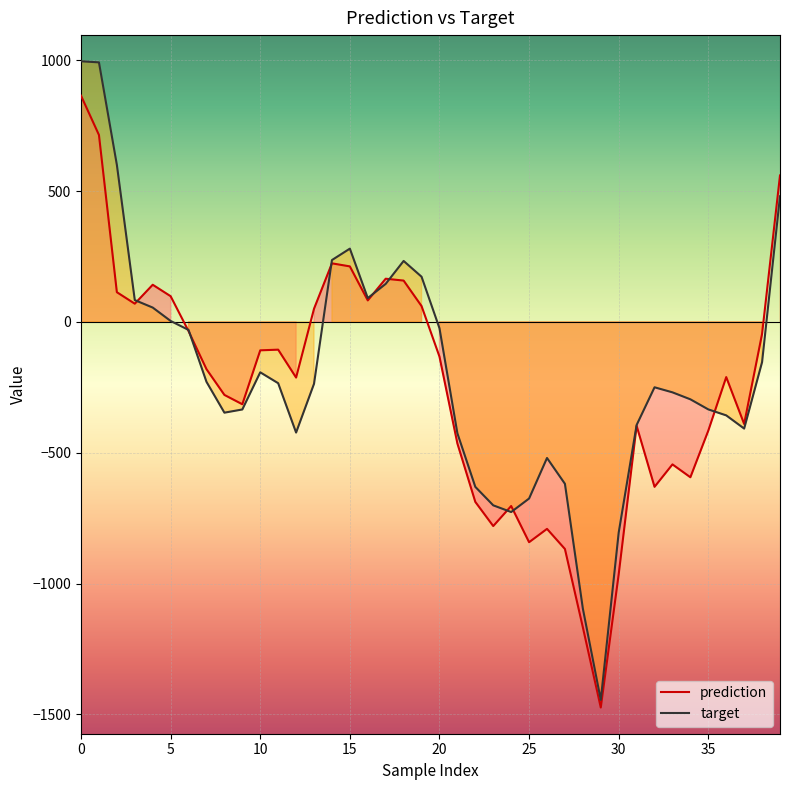

Which series has the widest spread of values?

target